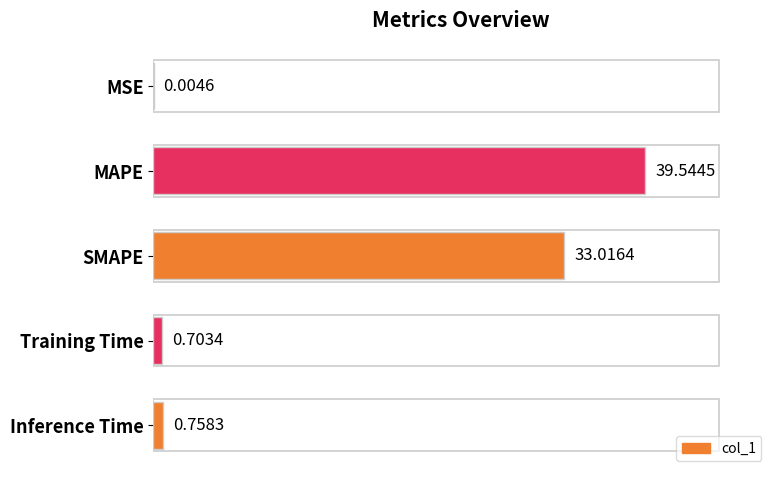

What is the change in value from MAPE to Inference Time?

-38.8